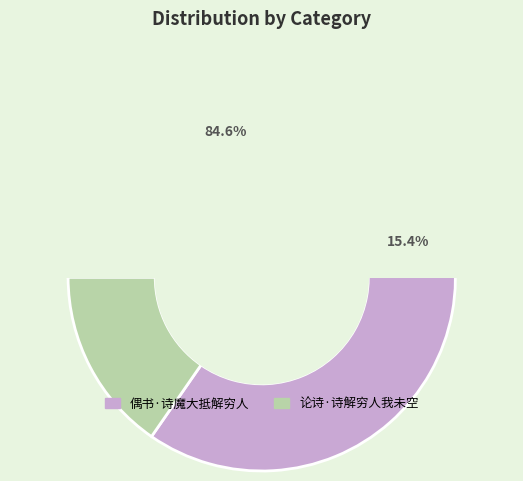

To the nearest percent, what percentage of the pie is 偶书·诗魔大抵解穷人?

85%